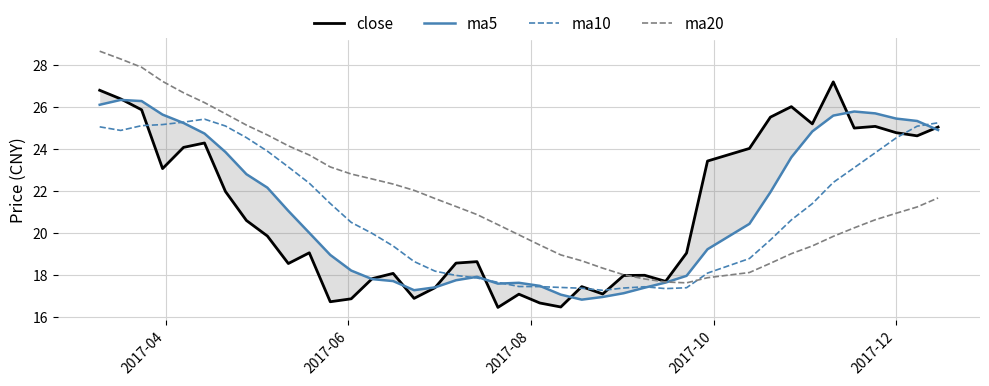

How many times do ma20 and close cross each other?

1